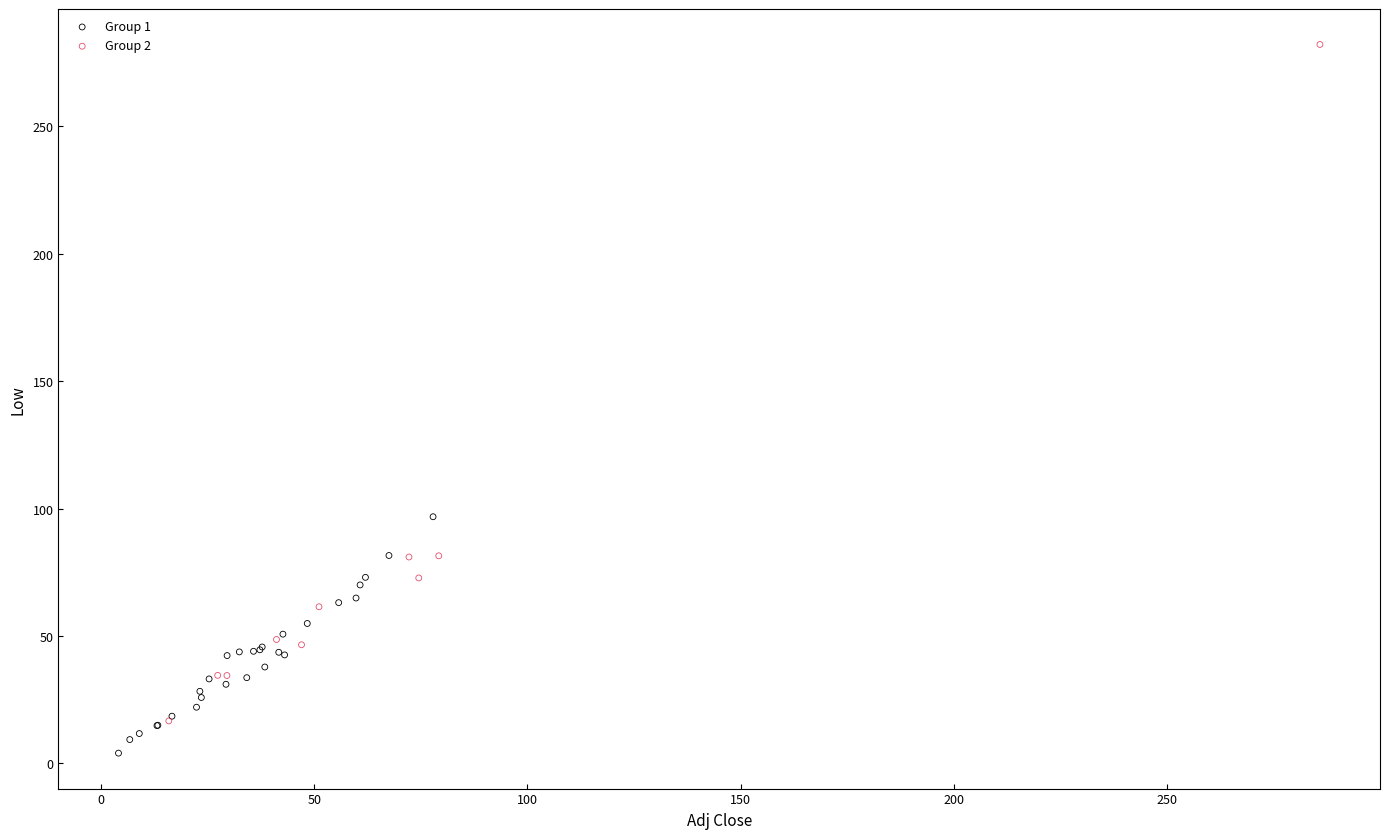

What are all the series names shown in the legend?

Group 1, Group 2